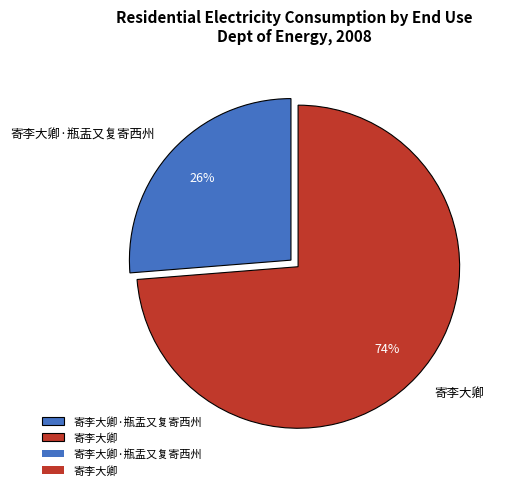

How many segments does this pie chart have?

2